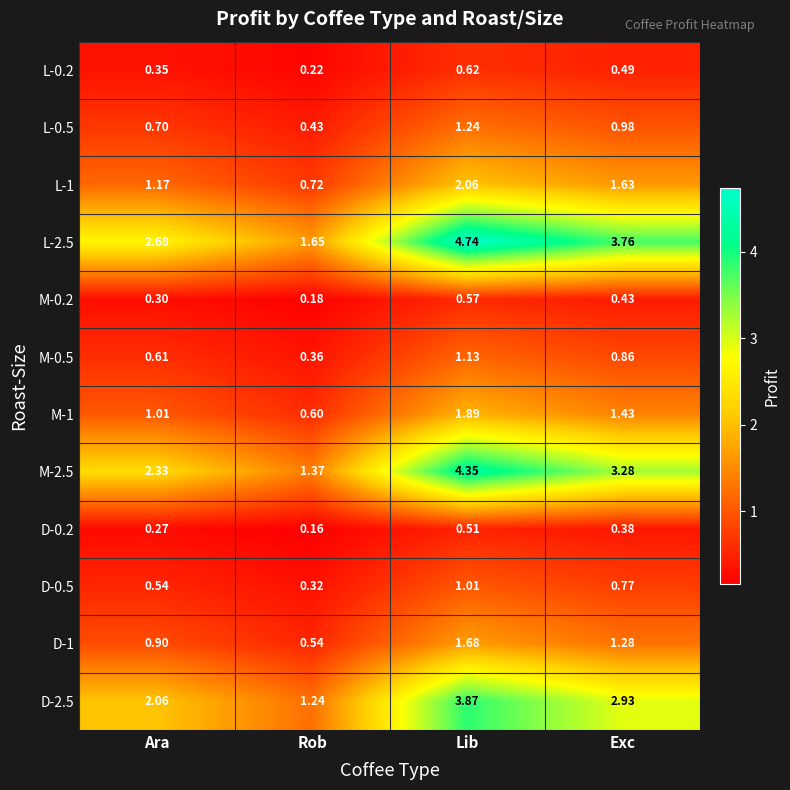

At which category is the sum across all series the highest?

Lib